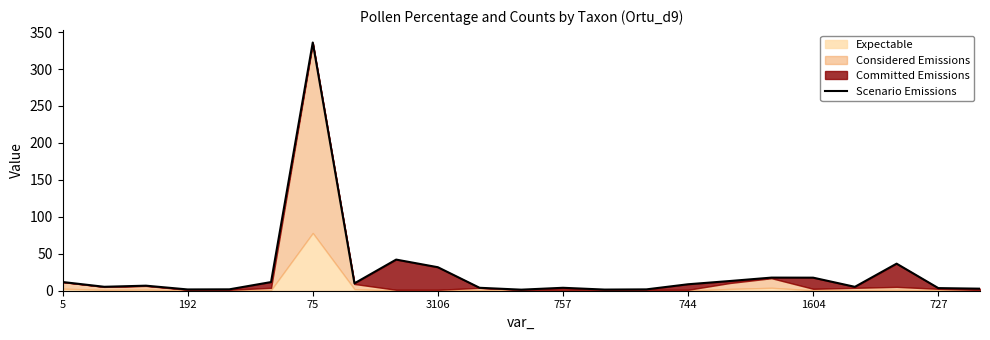

Reading left to right, list all the values displayed in this chart.

11.8	5.3	6.8	1.7	1.9	11.7	335.9	10.0	42.1	31.8	4.0	1.4	4.0	1.5	1.8	8.7	13.1	17.8	17.7	5.3	36.6	3.5	2.8